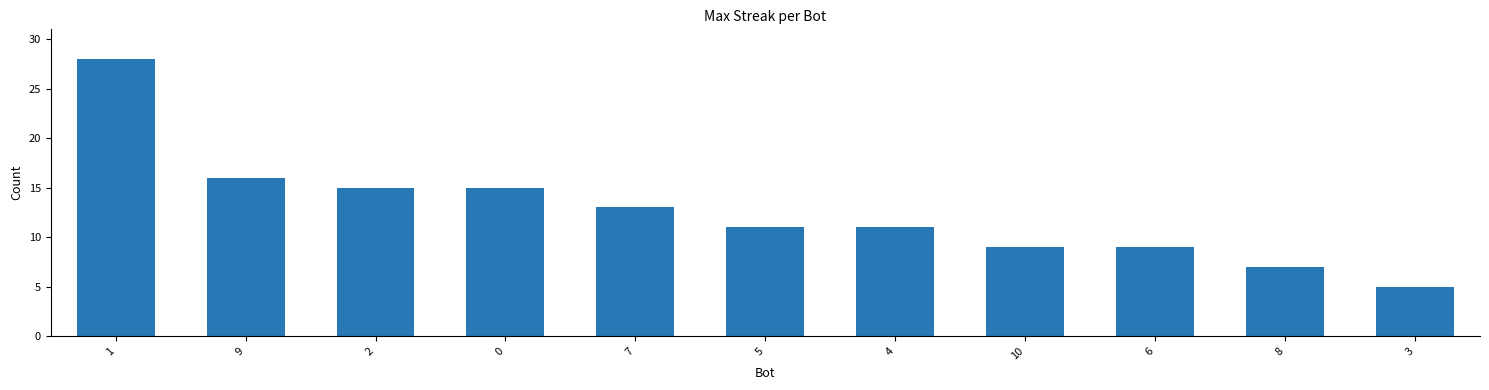

Is it true that the value at 6 is 9?

True